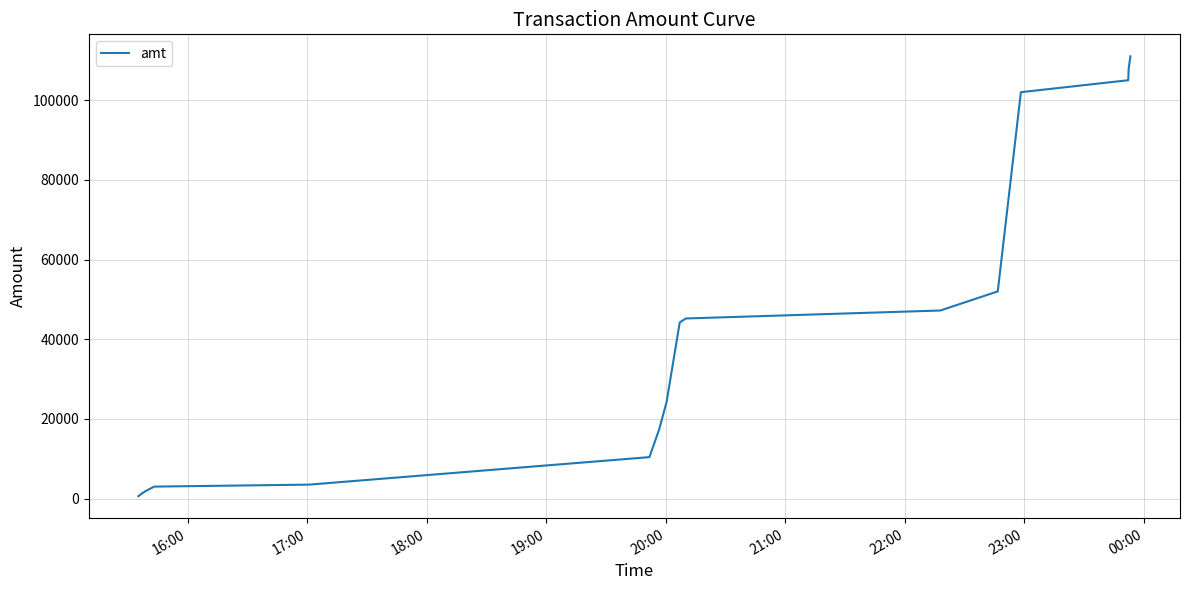

What is the greatest value displayed?

111000